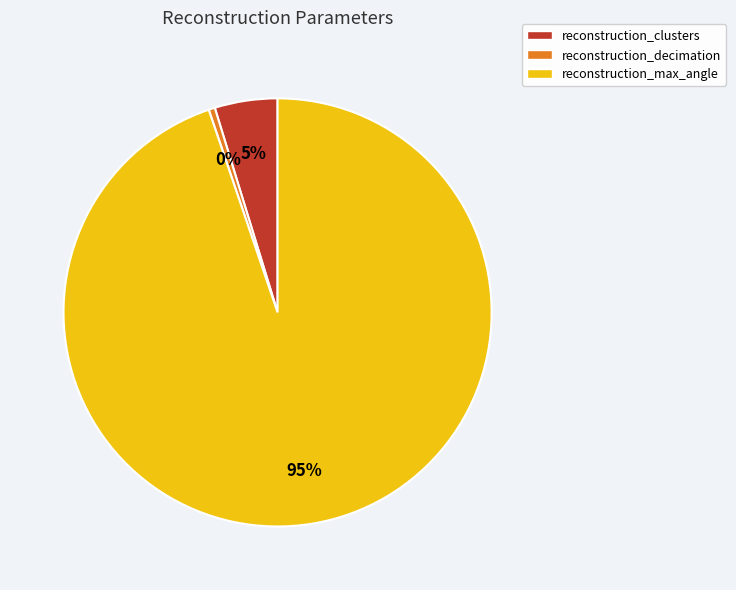

Rank the categories by value from highest to lowest.

reconstruction_max_angle, reconstruction_clusters, reconstruction_decimation